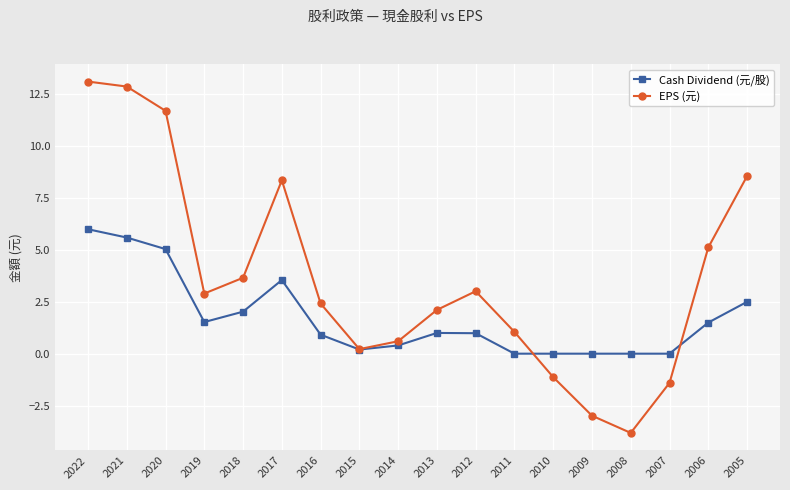

How many data points does each series have?

18